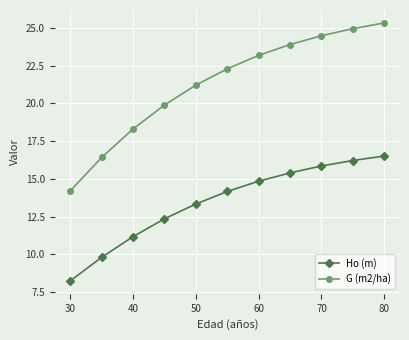

Which series has the largest total across all categories?

G (m2/ha)